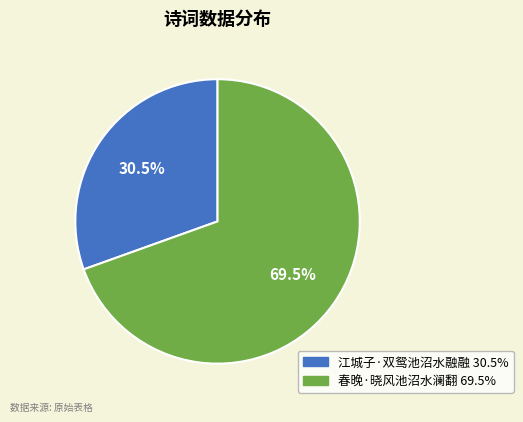

Is there any slice that represents more than half of the pie?

Yes